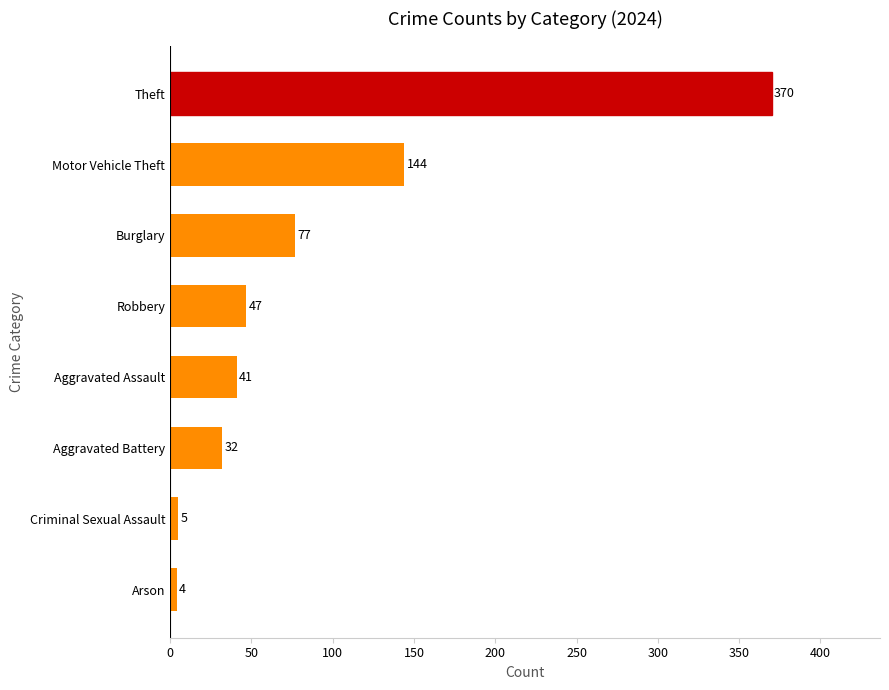

List the labels in order of value, largest first.

Theft, Motor Vehicle Theft, Burglary, Robbery, Aggravated Assault, Aggravated Battery, Criminal Sexual Assault, Arson